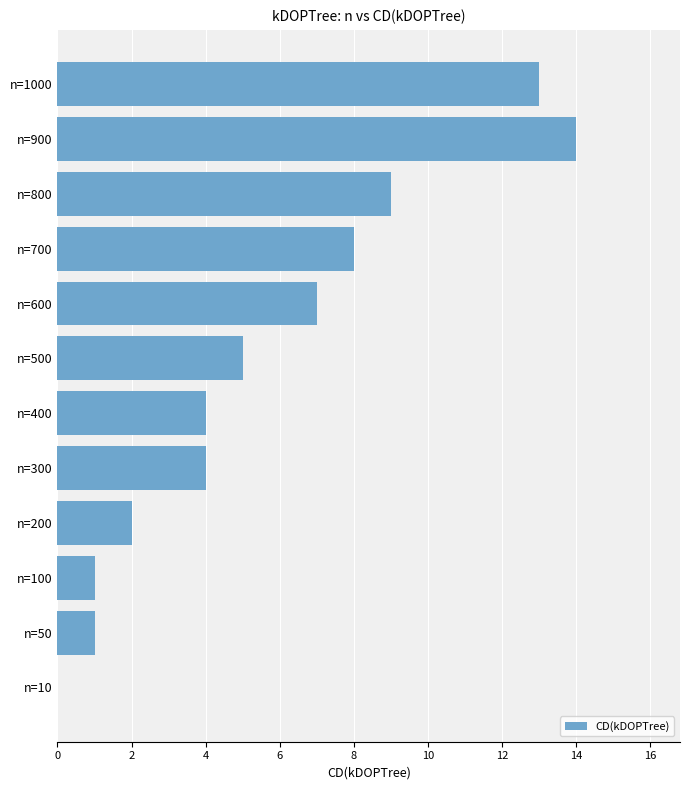

What is the greatest value displayed?

14